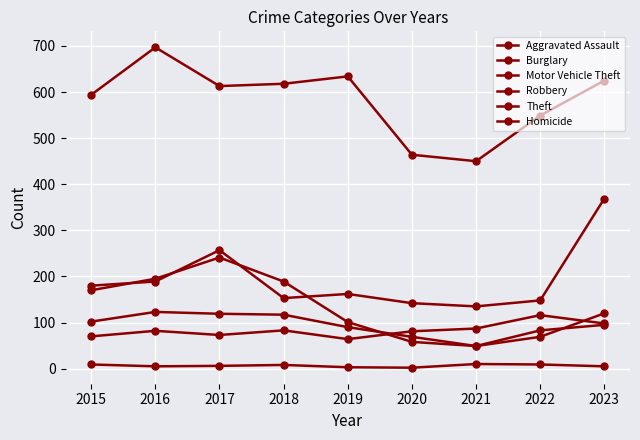

True or false: Aggravated Assault and Homicide cross at least once.

False